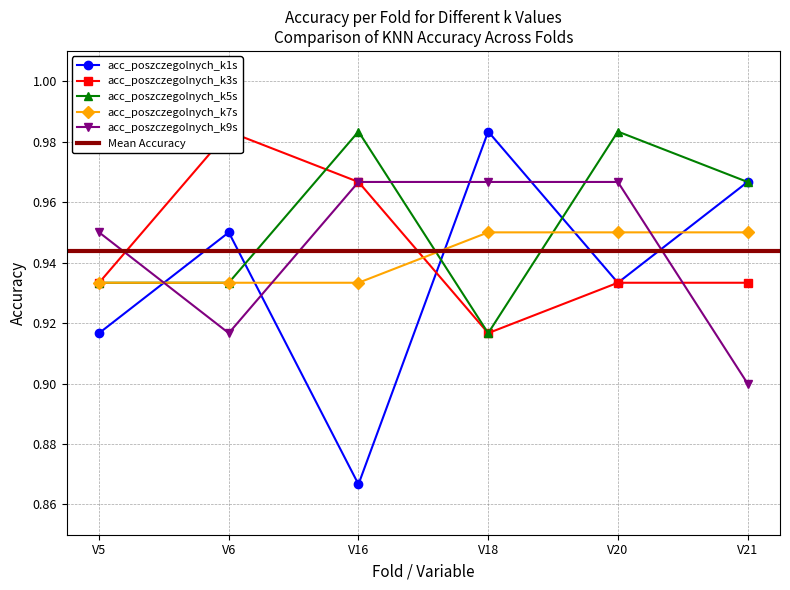

Which series has the largest range (max minus min)?

acc_poszczegolnych_k1s